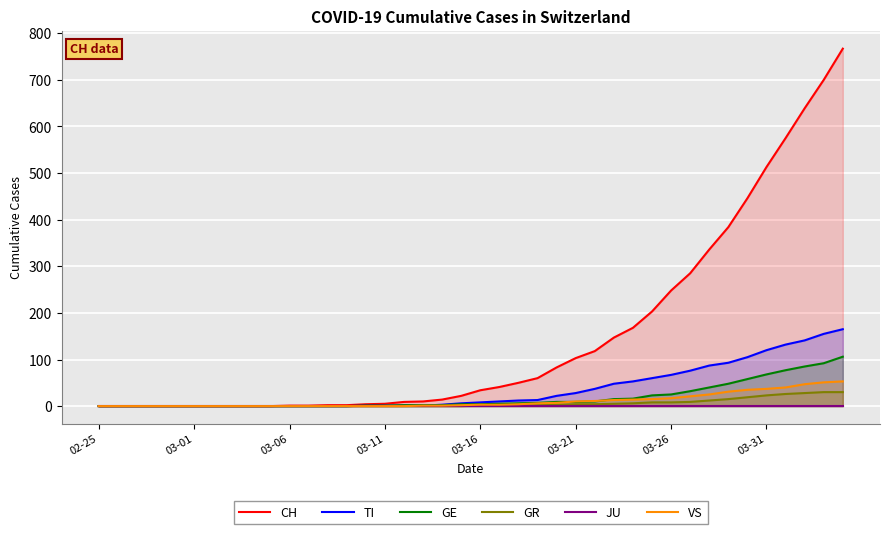

The value of TI at 03-01 is 0. True or false?

True